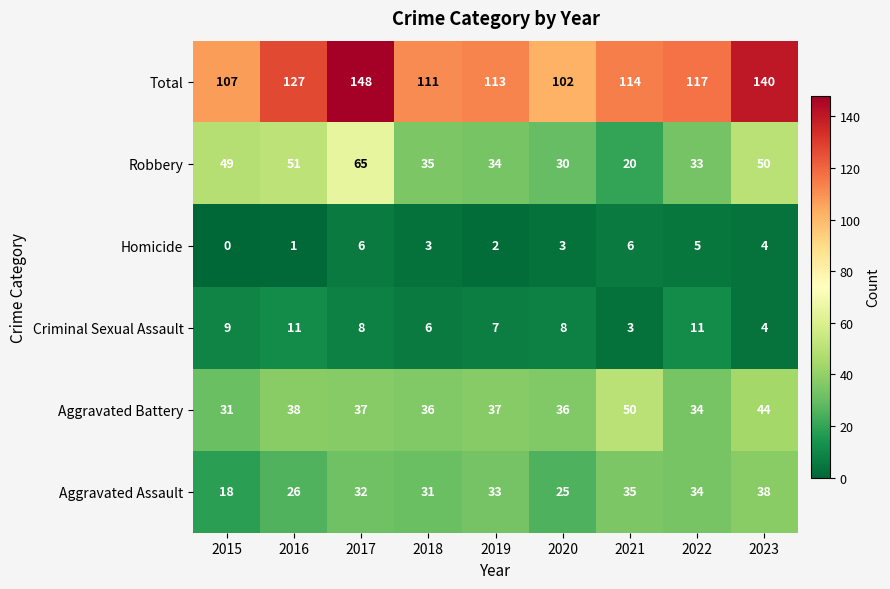

At which category is the sum across all series the highest?

2017